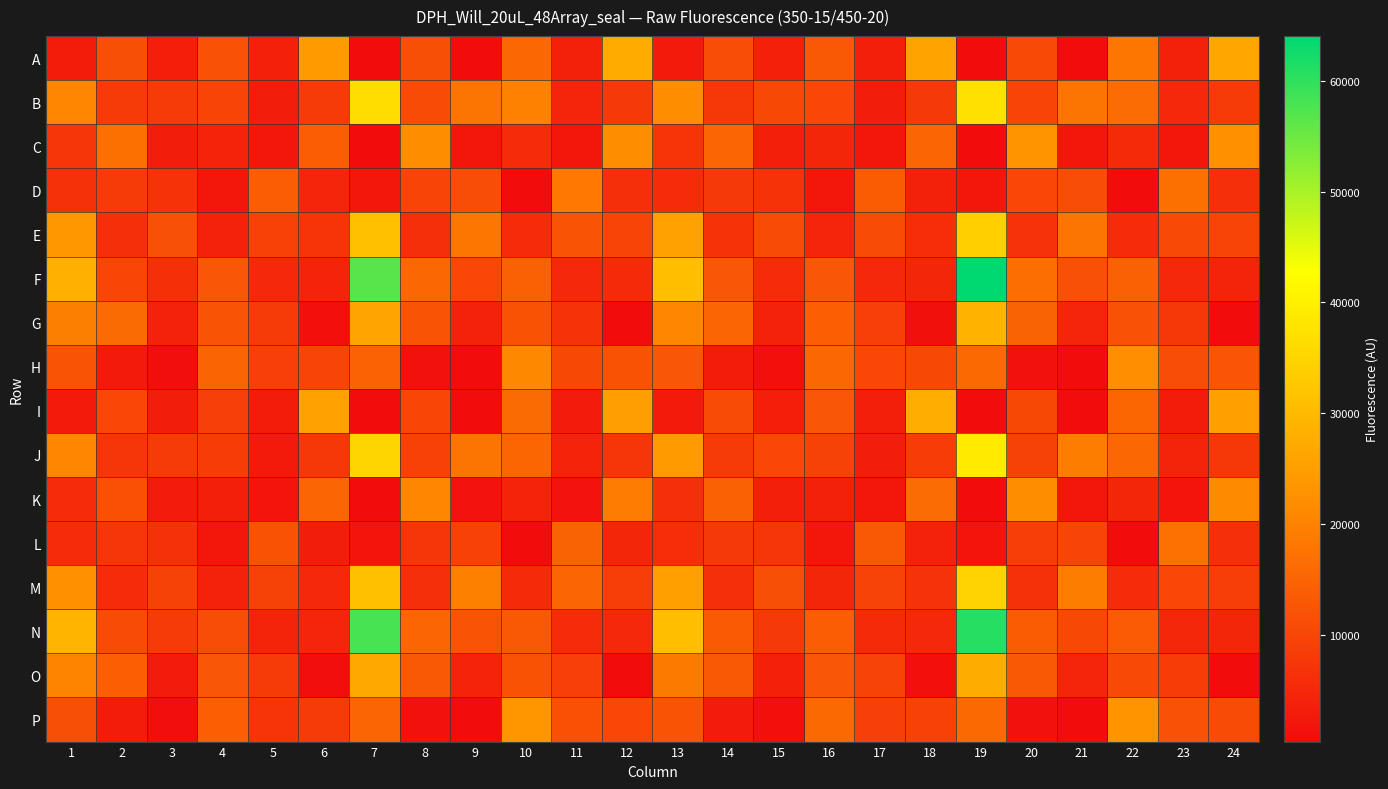

At 18, list the series in order from largest to smallest.

I, A, K, C, H, P, J, B, M, E, N, F, L, D, G, O